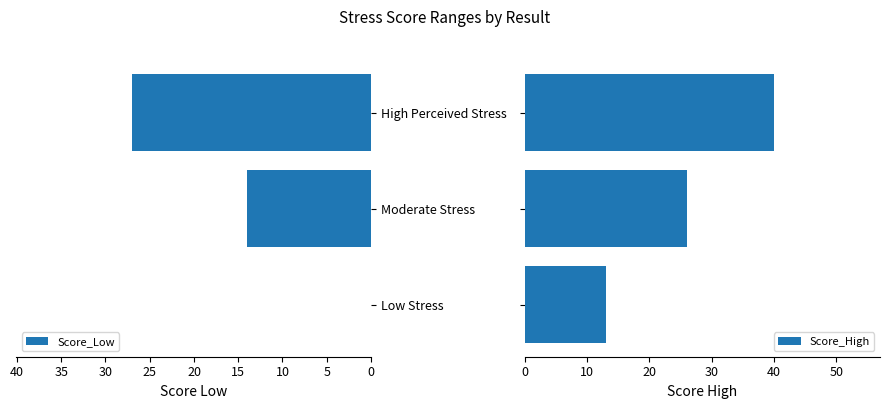

Reading left to right, what are all the values shown in this chart?

Score_Low: 0	14	27
Score_High: 13	26	40